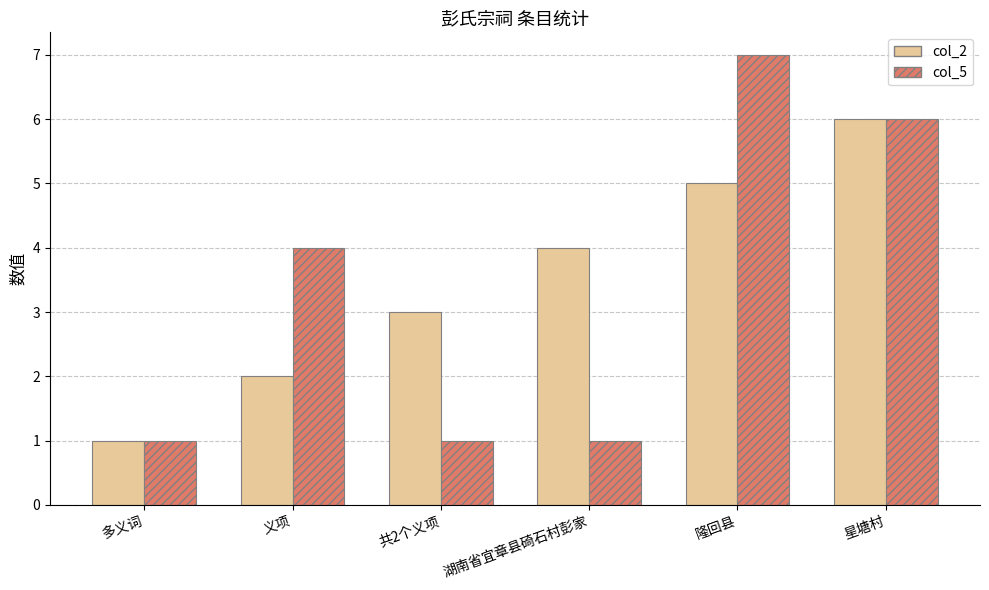

What is the sum of the col_2 values at 隆回县 and 多义词?

6